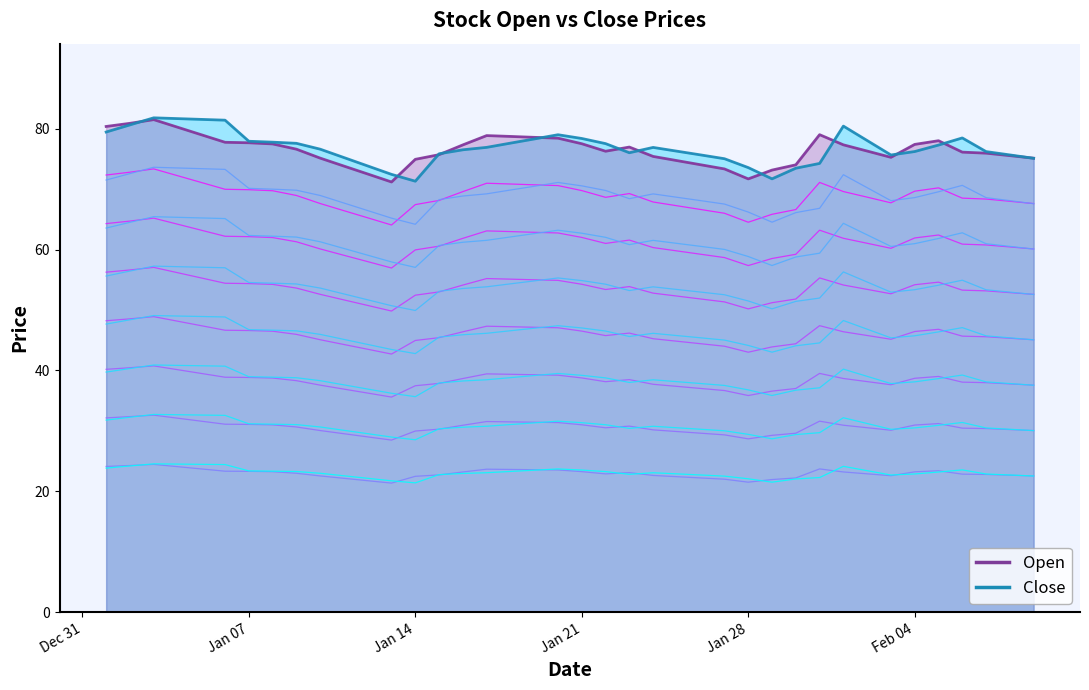

How many interior local peaks does the Open series have?

5